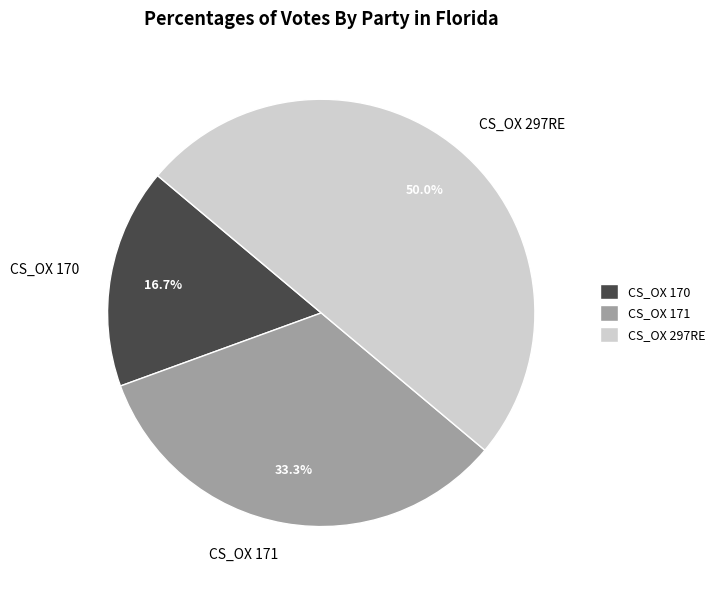

Rank the categories by value from lowest to highest.

CS_OX 170, CS_OX 171, CS_OX 297RE